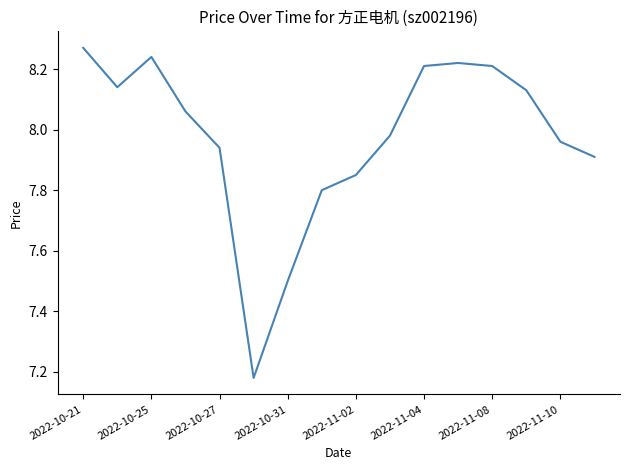

What is the difference between the maximum and minimum values?

1.1